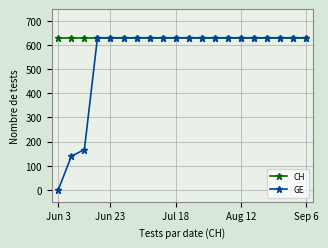

At how many categories does at least one series exceed 53?

20